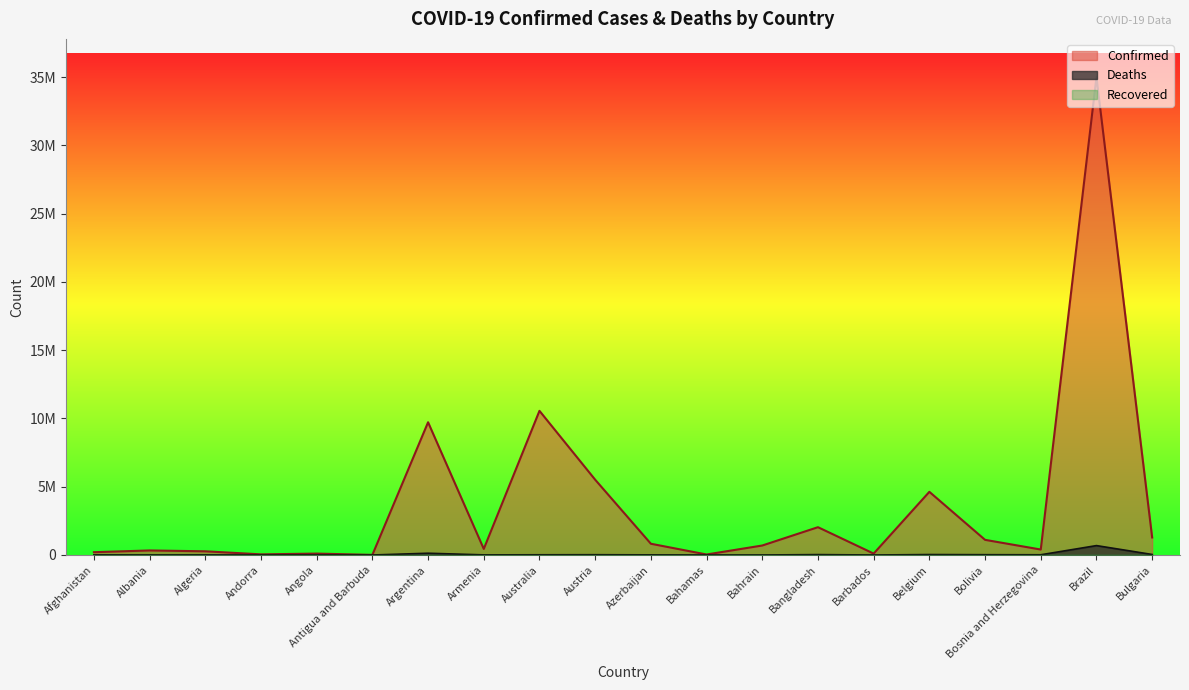

True or false: Deaths and Confirmed cross at least once.

False